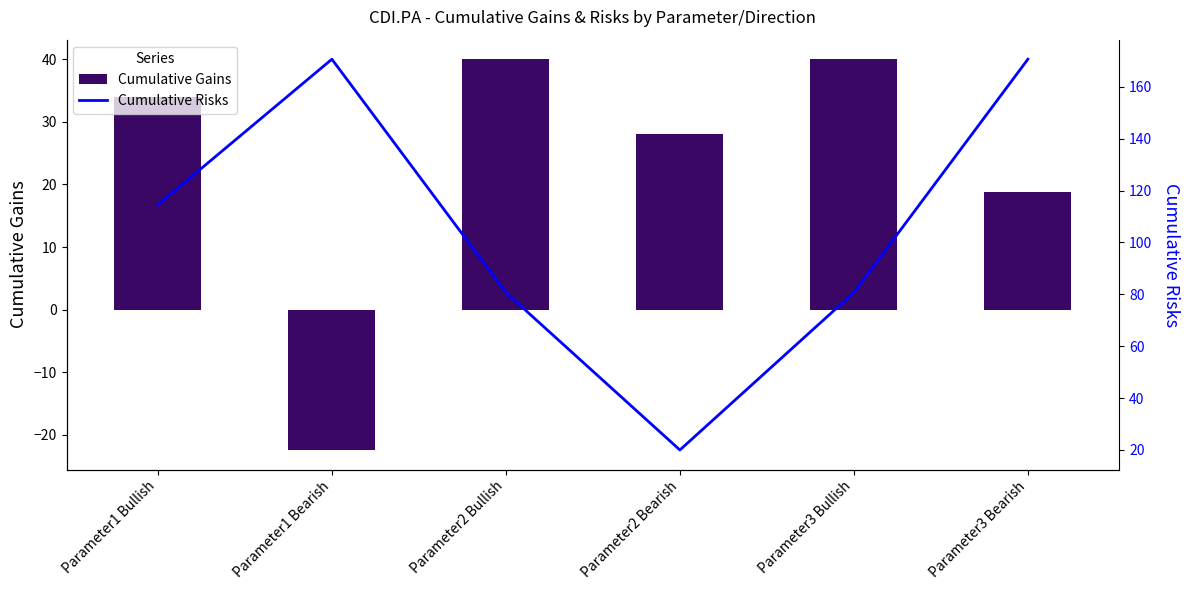

True or false: Cumulative Risks has a value of 170.6 at Parameter3 Bearish.

True